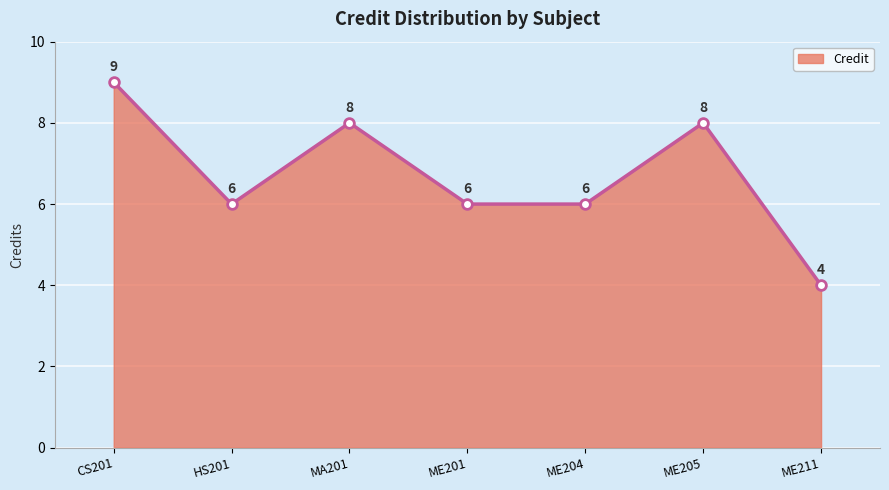

How many series are shown in this chart?

1